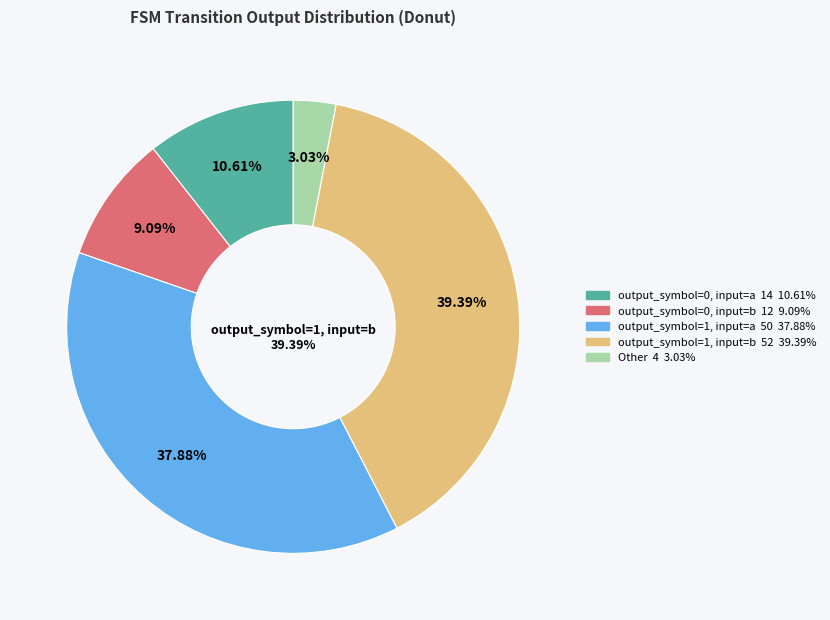

To the nearest percent, what is the combined percentage of output_symbol=1, input=a and Other?

41%